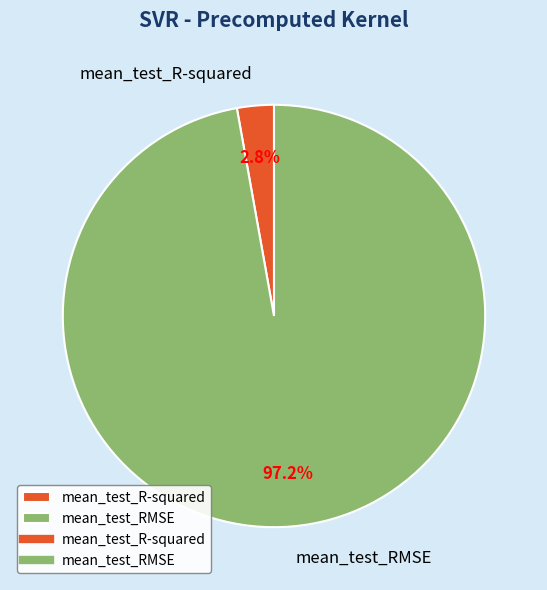

Which has a higher value, mean_test_RMSE or mean_test_R-squared?

mean_test_RMSE